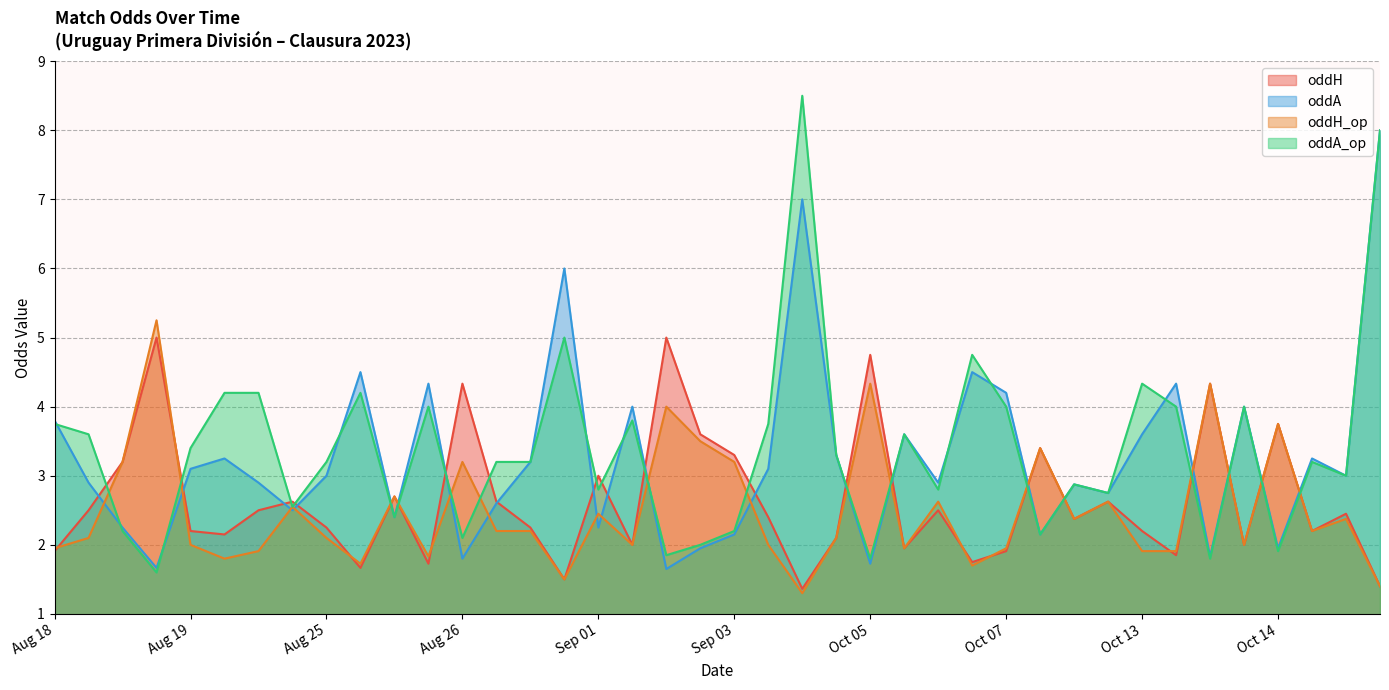

The oddH_op series shows 4.0 at 2023-10-08. True or false?

False